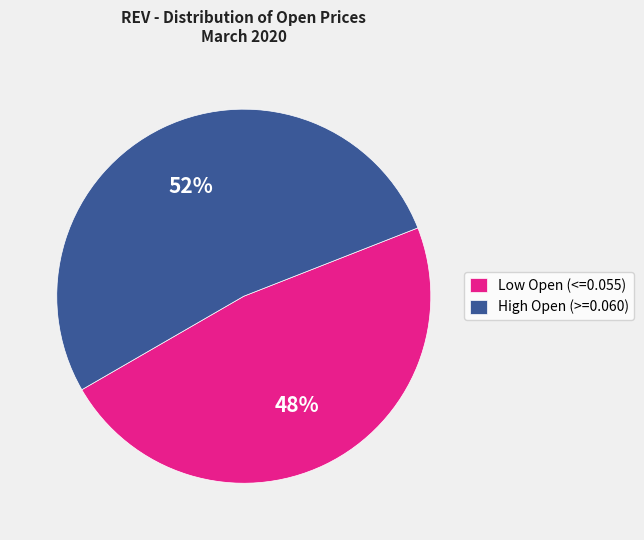

To the nearest percent, what is the combined percentage of High Open (>=0.060) and Low Open (<=0.055)?

100%